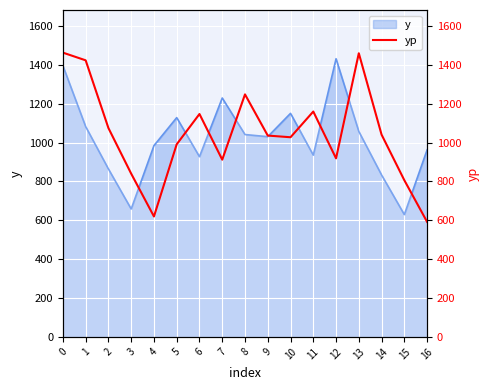

How many points are lower than both their immediate neighbors (excluding endpoints)?

4